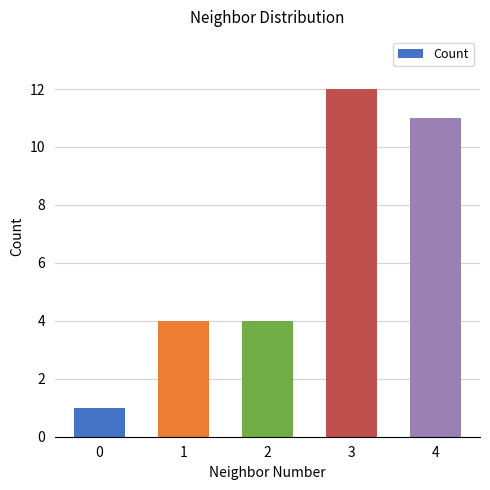

What is the value of the 3rd bar from the left?

4